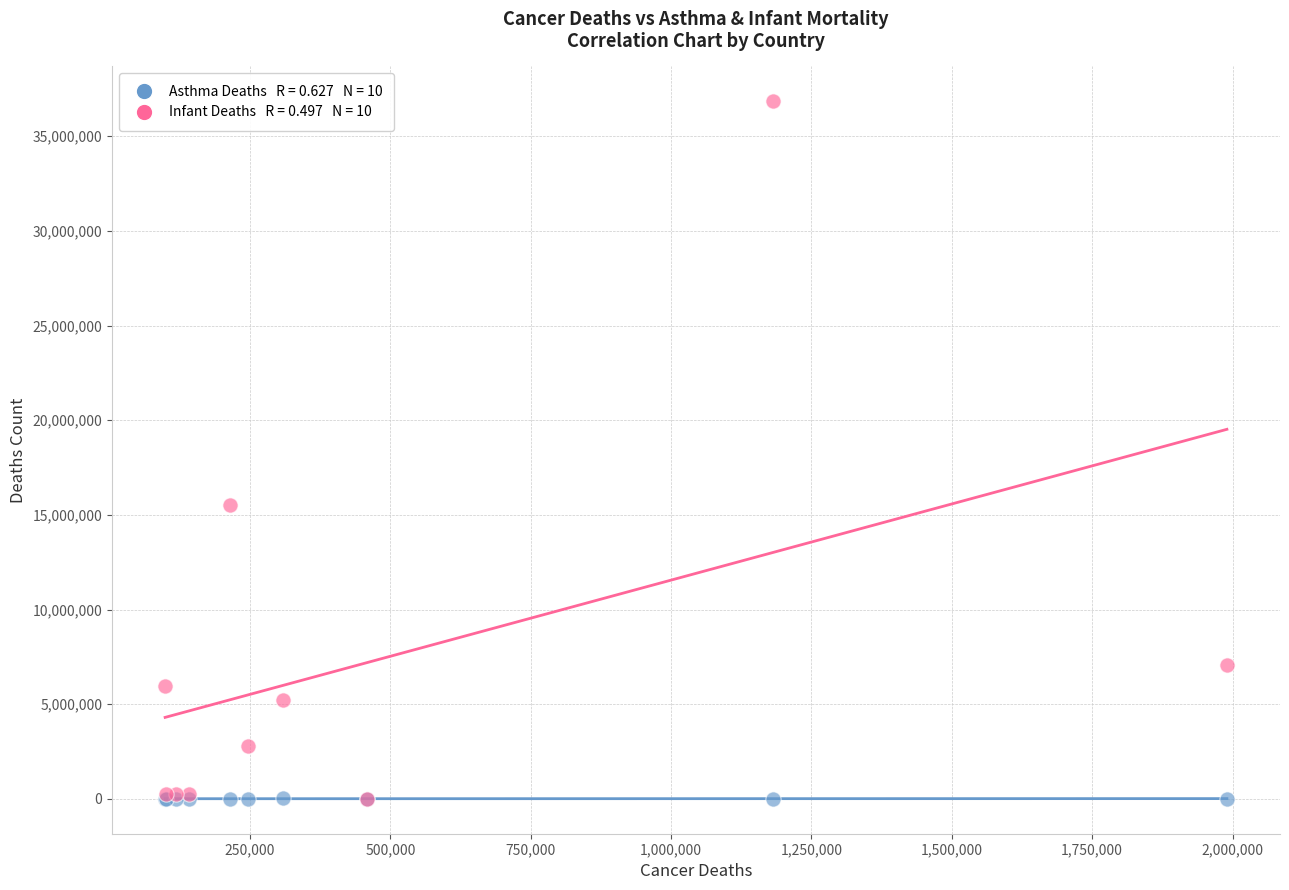

Across all series, what Y value is closest to 18423281?

15516426